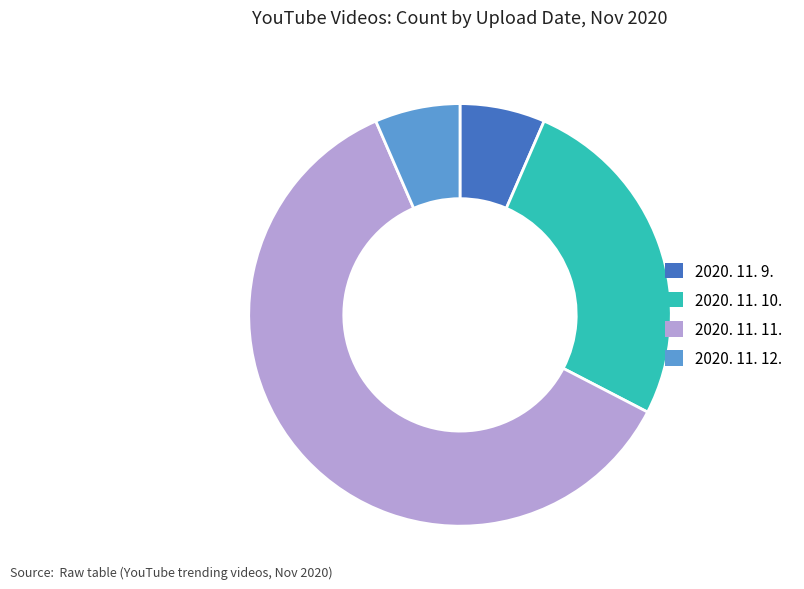

The 2020. 11. 9. slice represents 7% of the pie. True or false?

True